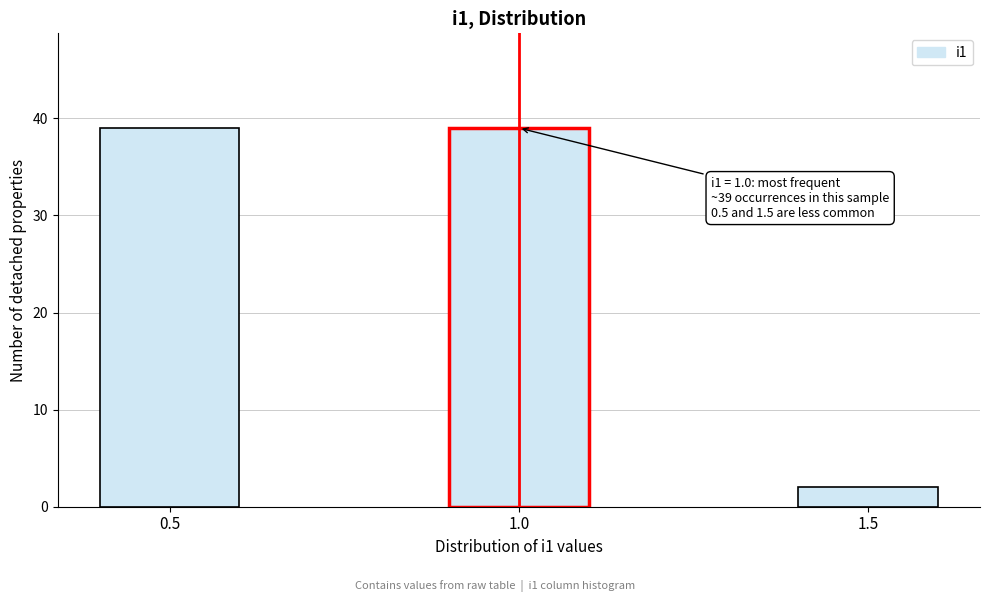

Reading left to right, what are all the values shown in this chart?

0.5=39	1.0=39	1.5=2